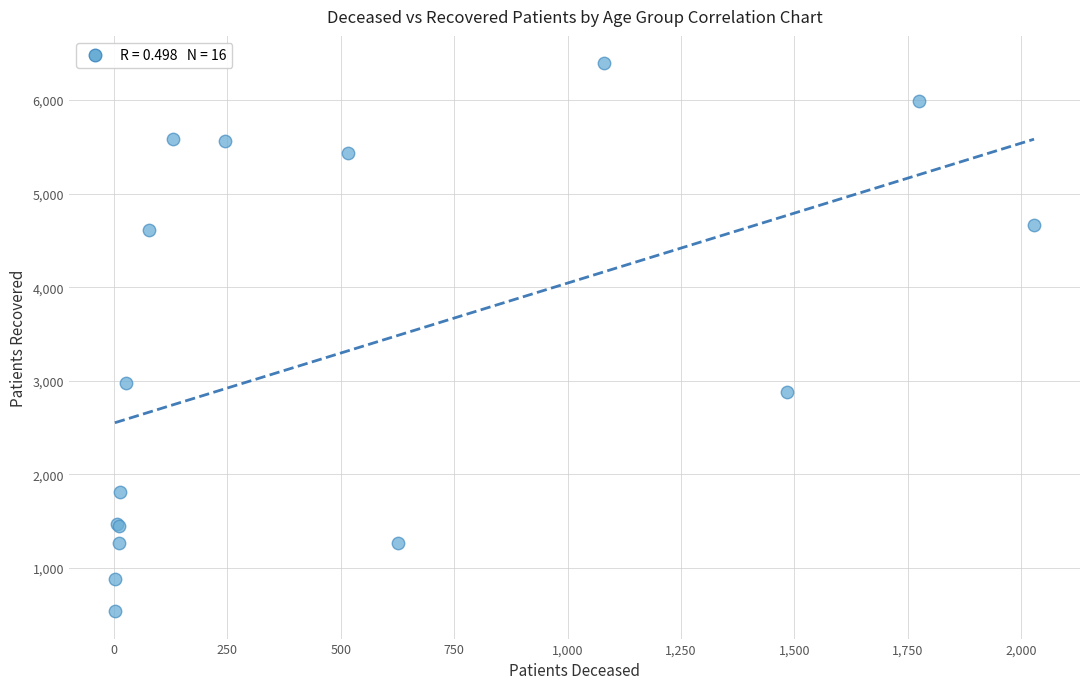

What Y value in the scatter plot is closest to 3466?

2979